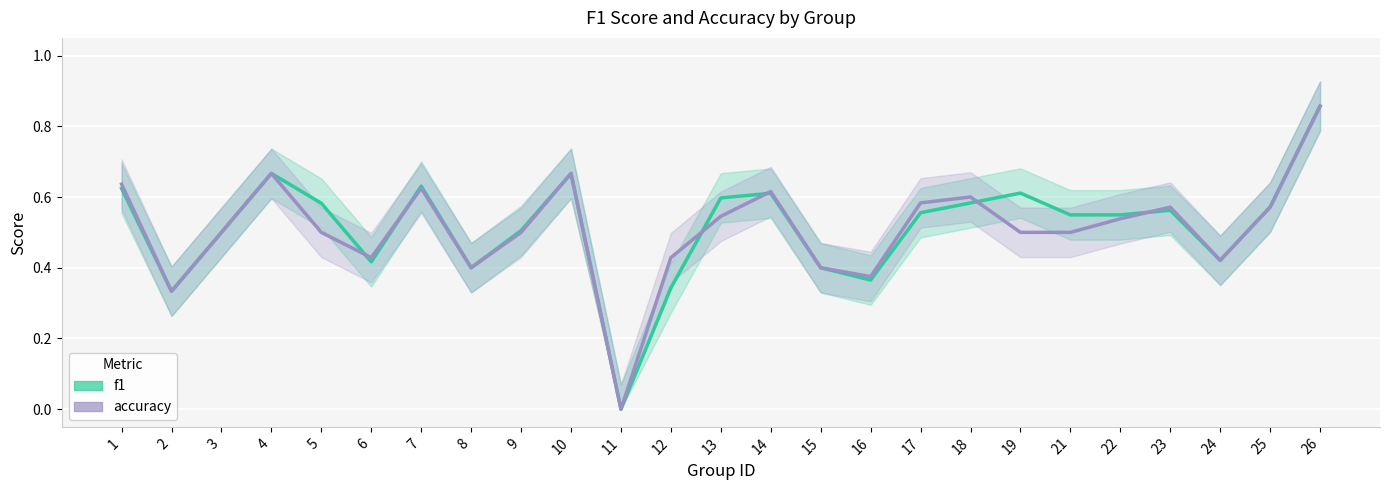

At which category does accuracy reach its first local valley?

2